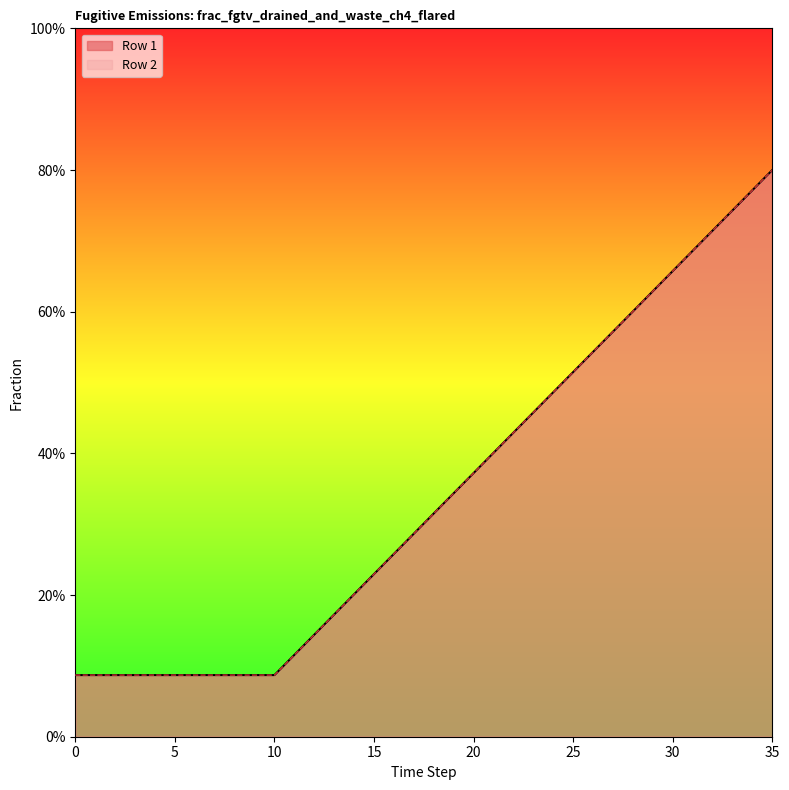

True or false: Row 2 and Row 1 intersect in this chart.

False